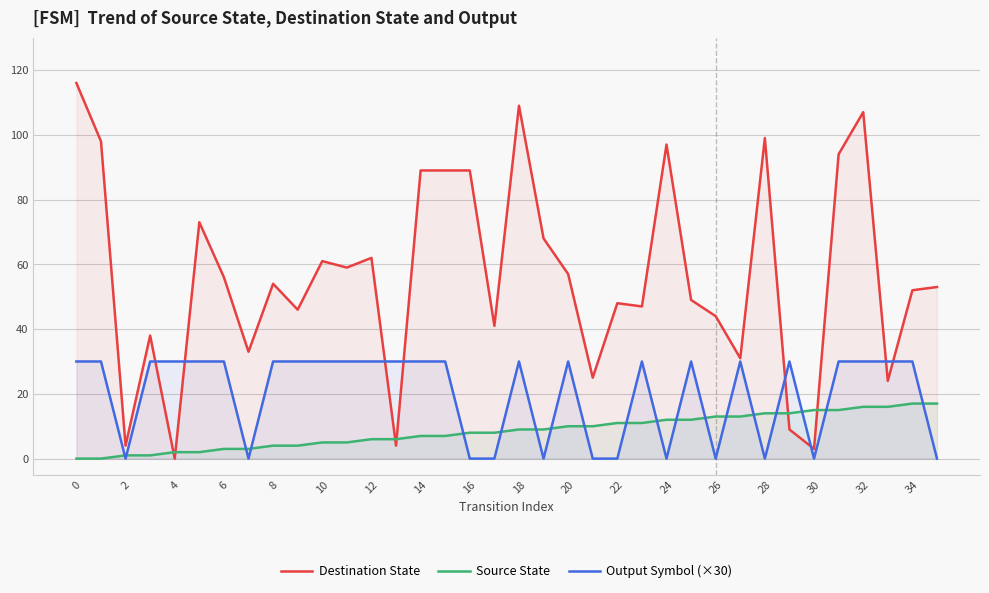

Is the value of Source State at 8 greater than the value of Output Symbol (×30) at 10?

No